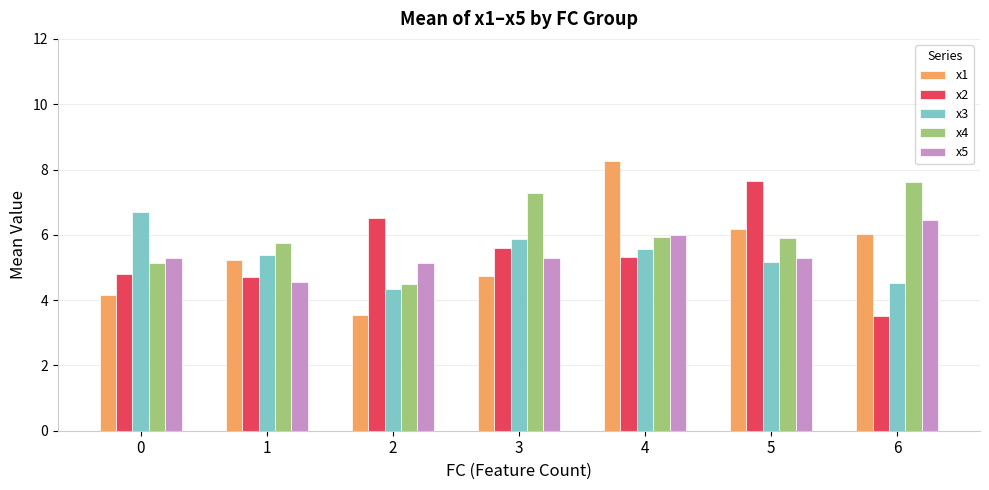

Is it true that x1 equals 3.5 at 2?

True